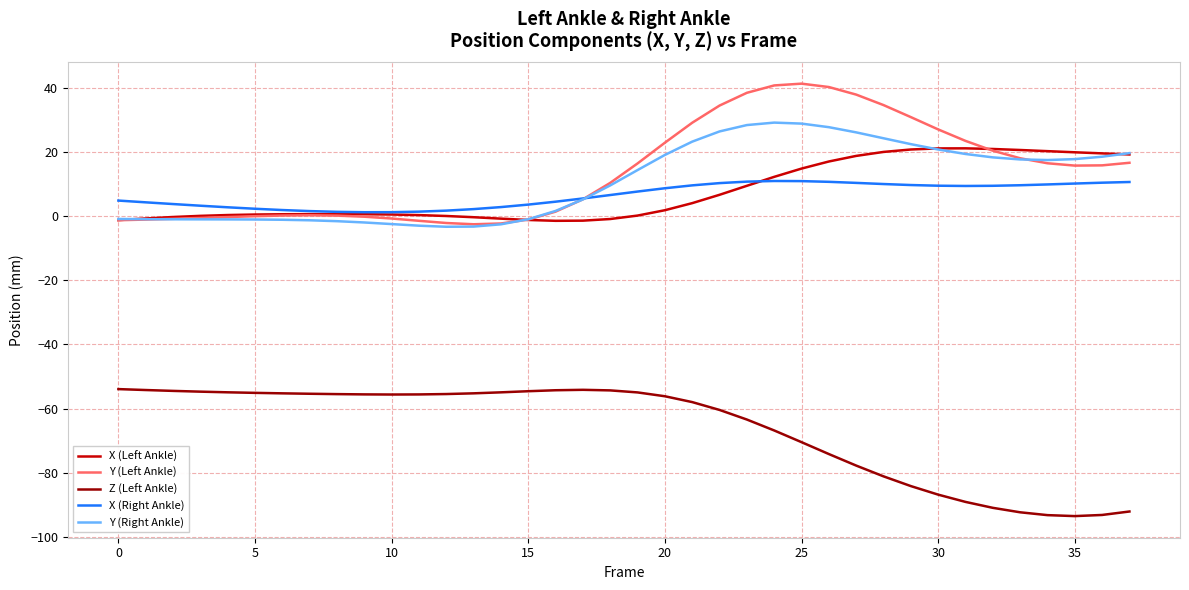

What is the maximum value shown in the chart?

41.5